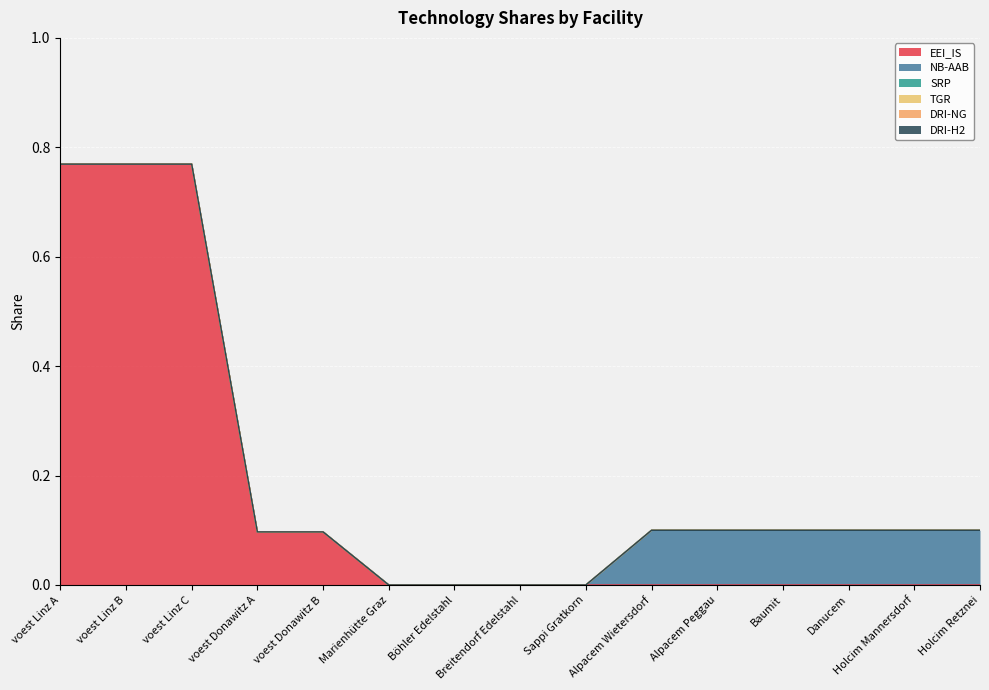

Reading right to left, transcribe all the data shown in this chart.

EEI_IS: 0.0	0.0	0.0	0.0	0.0	0.0	0.0	0.0	0.0	0.0	0.1	0.1	0.8	0.8	0.8
NB-AAB: 0.1	0.1	0.1	0.1	0.1	0.1	0.0	0.0	0.0	0.0	0.0	0.0	0.0	0.0	0.0
SRP: 0.0	0.0	0.0	0.0	0.0	0.0	0.0	0.0	0.0	0.0	0.0	0.0	0.0	0.0	0.0
TGR: 0.0	0.0	0.0	0.0	0.0	0.0	0.0	0.0	0.0	0.0	0.0	0.0	0.0	0.0	0.0
DRI-NG: 0.0	0.0	0.0	0.0	0.0	0.0	0.0	0.0	0.0	0.0	0.0	0.0	0.0	0.0	0.0
DRI-H2: 0.0	0.0	0.0	0.0	0.0	0.0	0.0	0.0	0.0	0.0	0.0	0.0	0.0	0.0	0.0